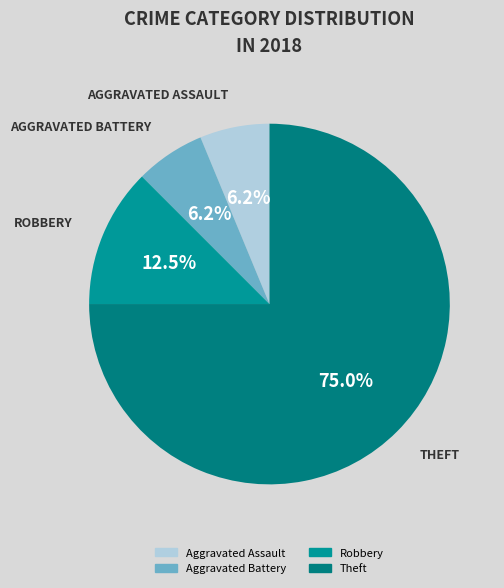

What is the largest slice in the pie chart?

Theft